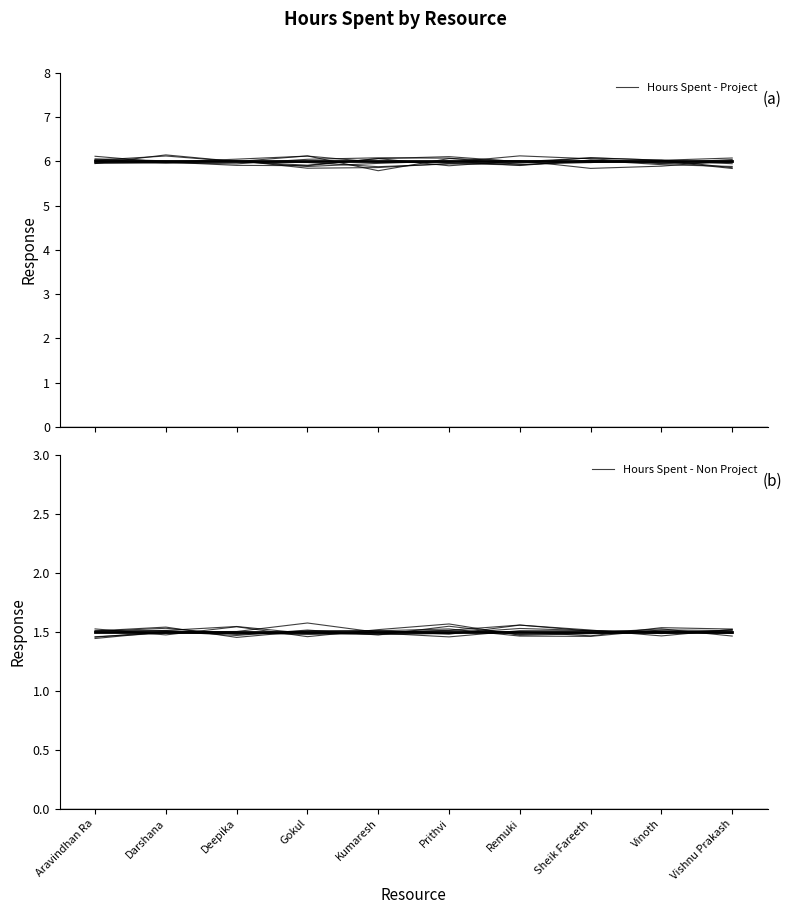

Is the value of Hours Spent - Project at Vishnu Prakash greater than the value of Hours Spent - Non Project at Darshana?

Yes